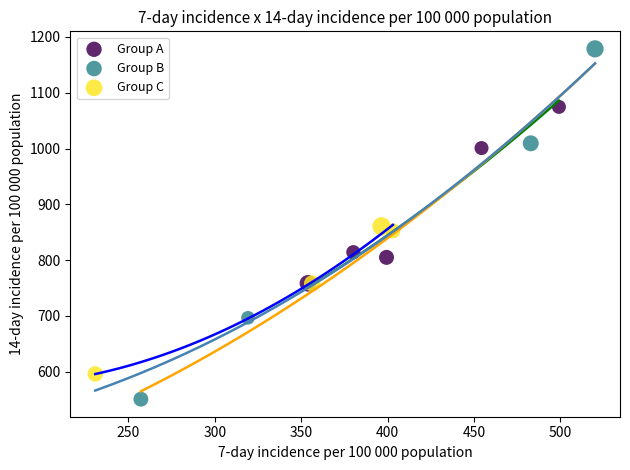

What are all the series names shown in the legend?

Group A, Group B, Group C